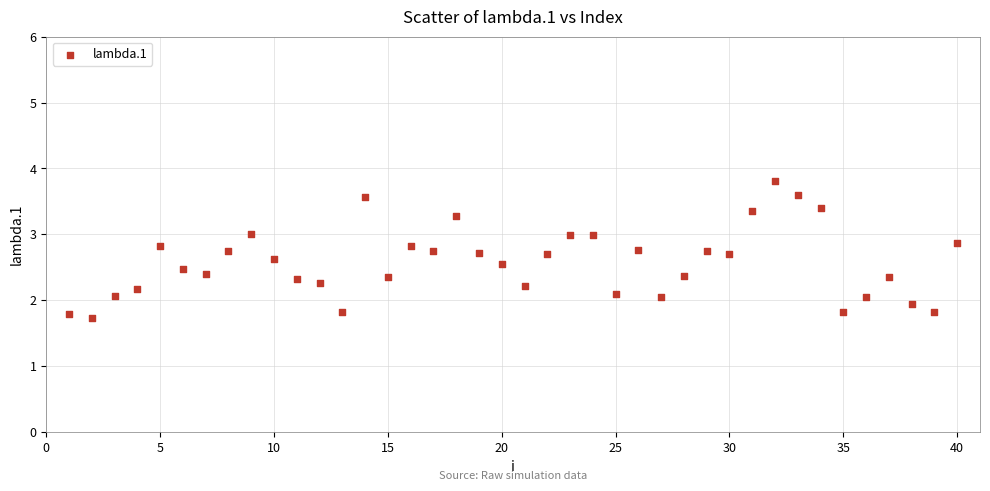

What is the range of Y values (max minus min)?

2.1